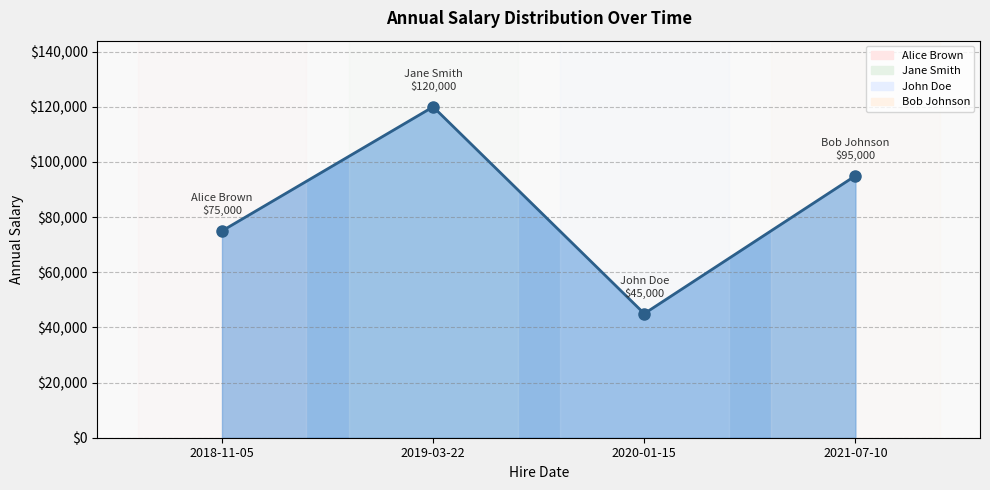

Where does the data first go above 95000?

2019-03-22